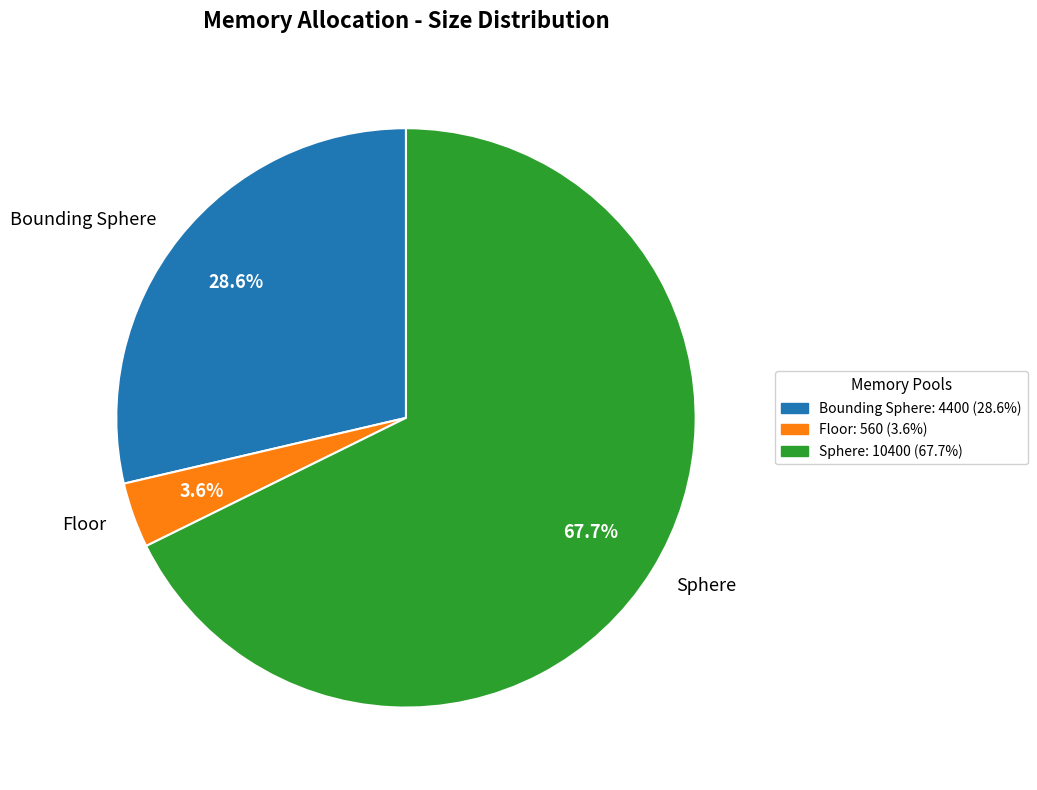

To the nearest percent, what percentage of the pie is Floor?

4%